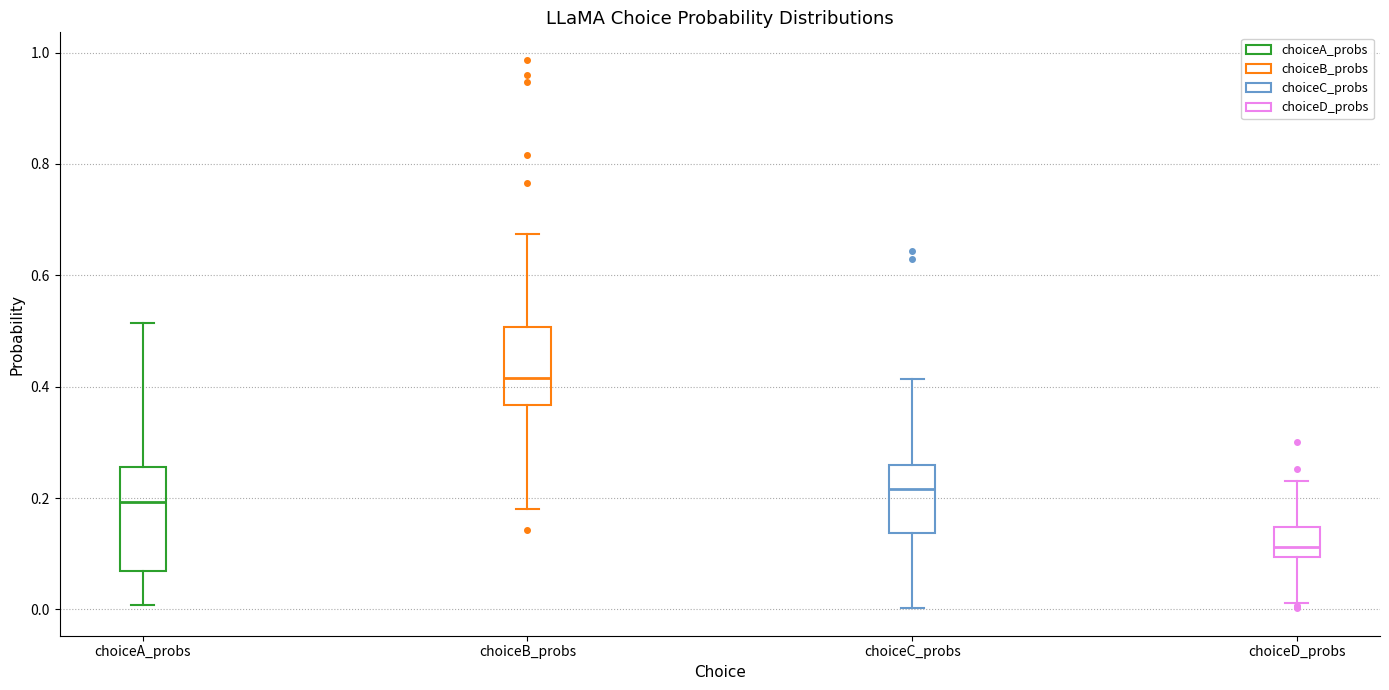

Comparing the boxes themselves (not the whiskers), which one is the tallest?

choiceA_probs